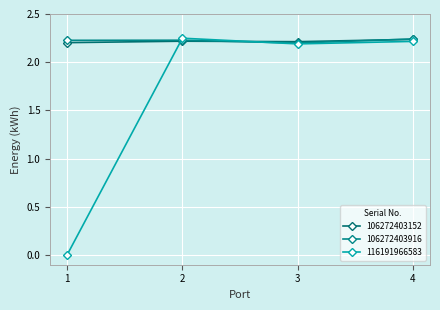

List the series in order of their peak value, lowest first.

106272403152, 106272403916, 116191966583